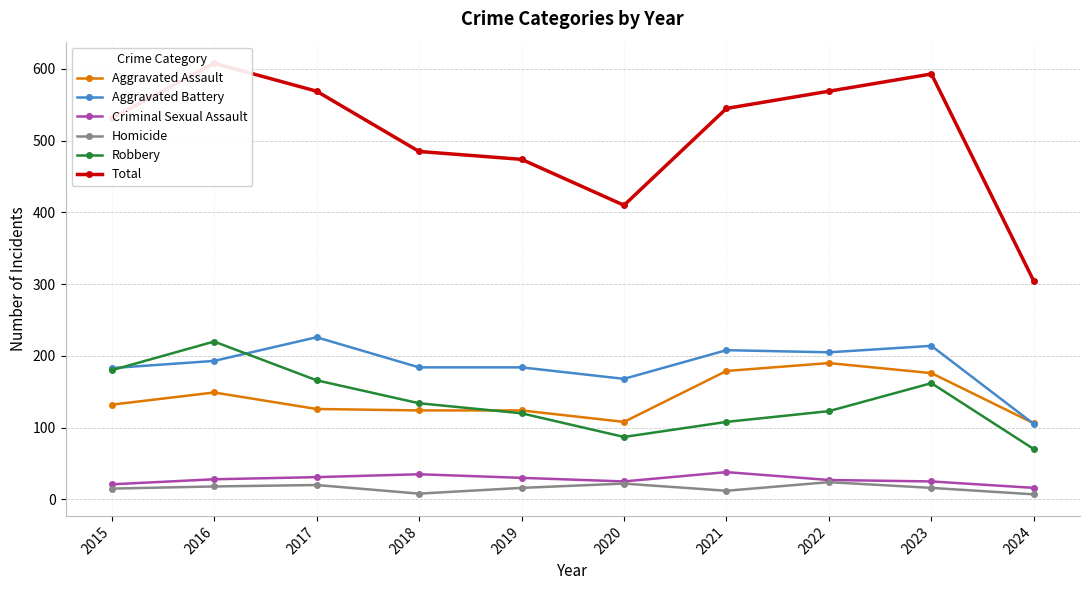

What is the difference between the second highest and minimum values in the Total series?

289